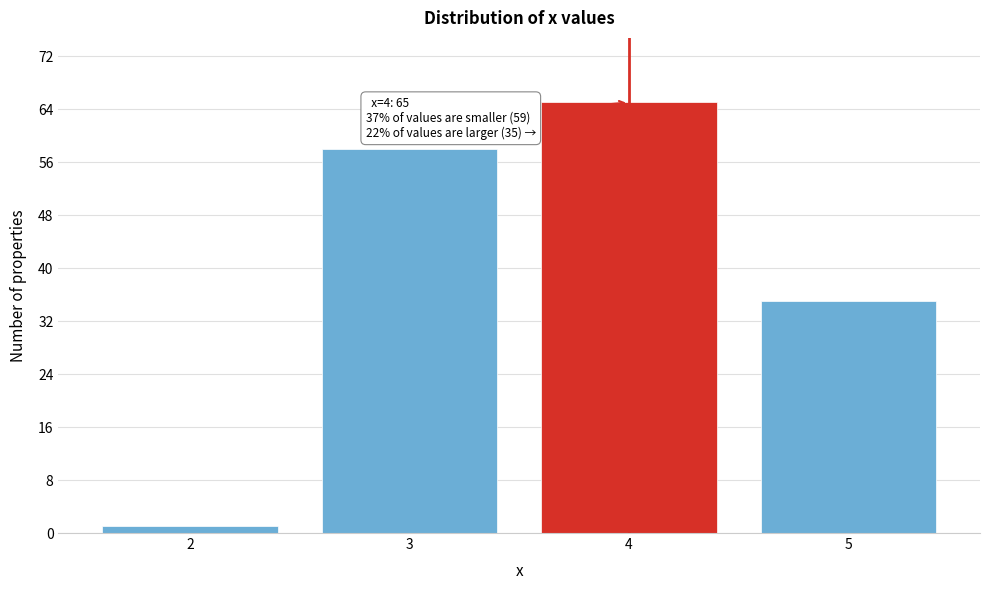

Reading left to right, list all the values displayed in this chart.

2=1	3=58	4=65	5=35